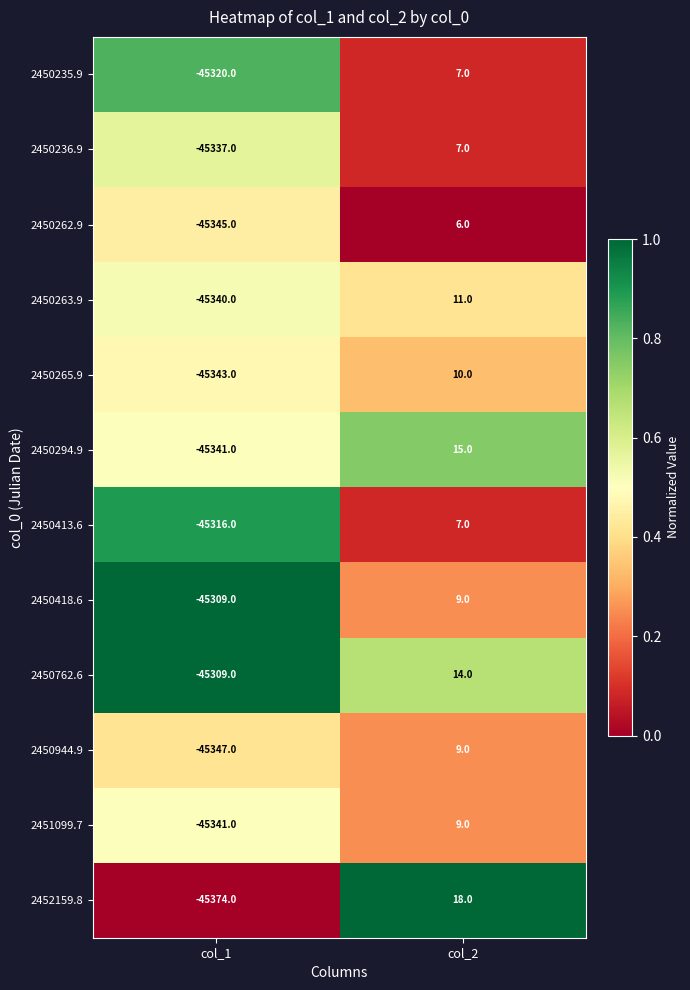

Rank the categories by 2450262.9 value from lowest to highest.

col_1, col_2